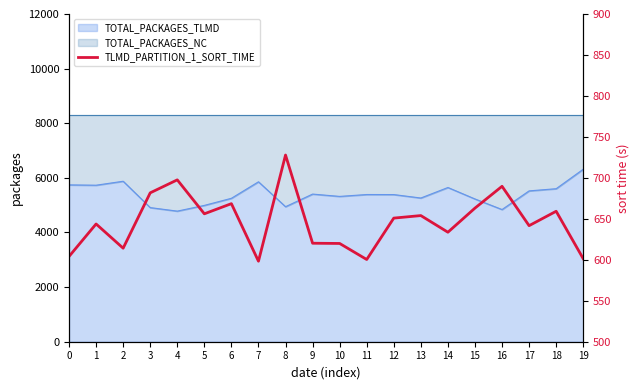

Reading left to right, transcribe all the data shown in this chart.

604.1	643.7	614.2	681.7	697.6	656.1	668.5	598.3	727.9	620.2	619.9	600.4	650.9	654.0	633.7	663.1	689.7	641.7	659.2	601.4